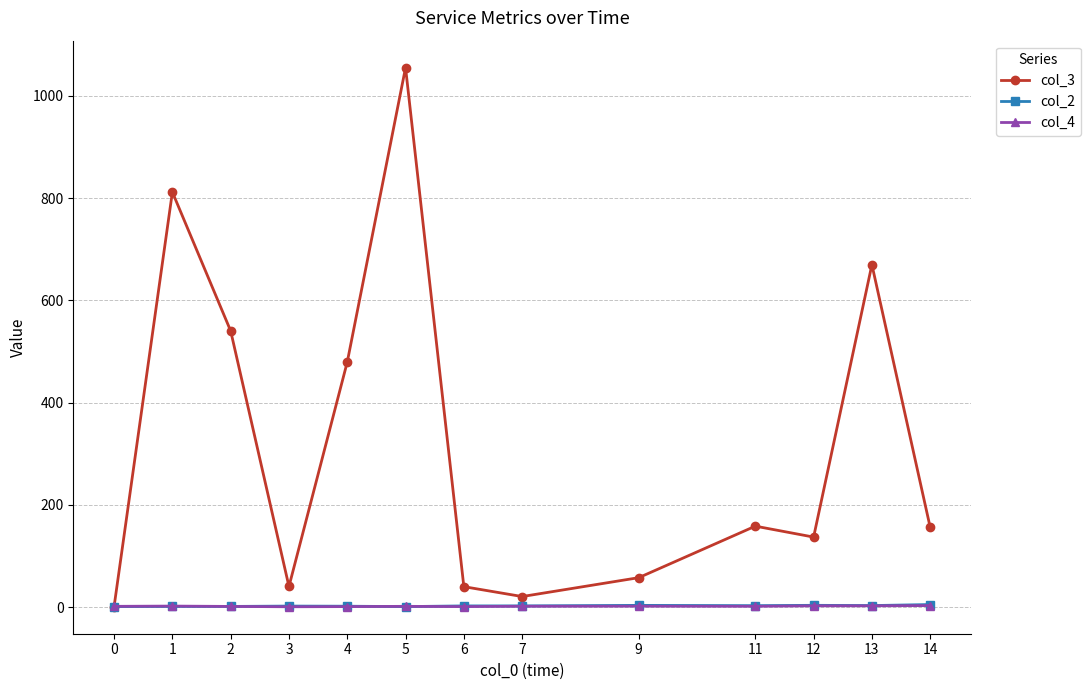

What are all the series names shown in the legend?

col_3, col_2, col_4